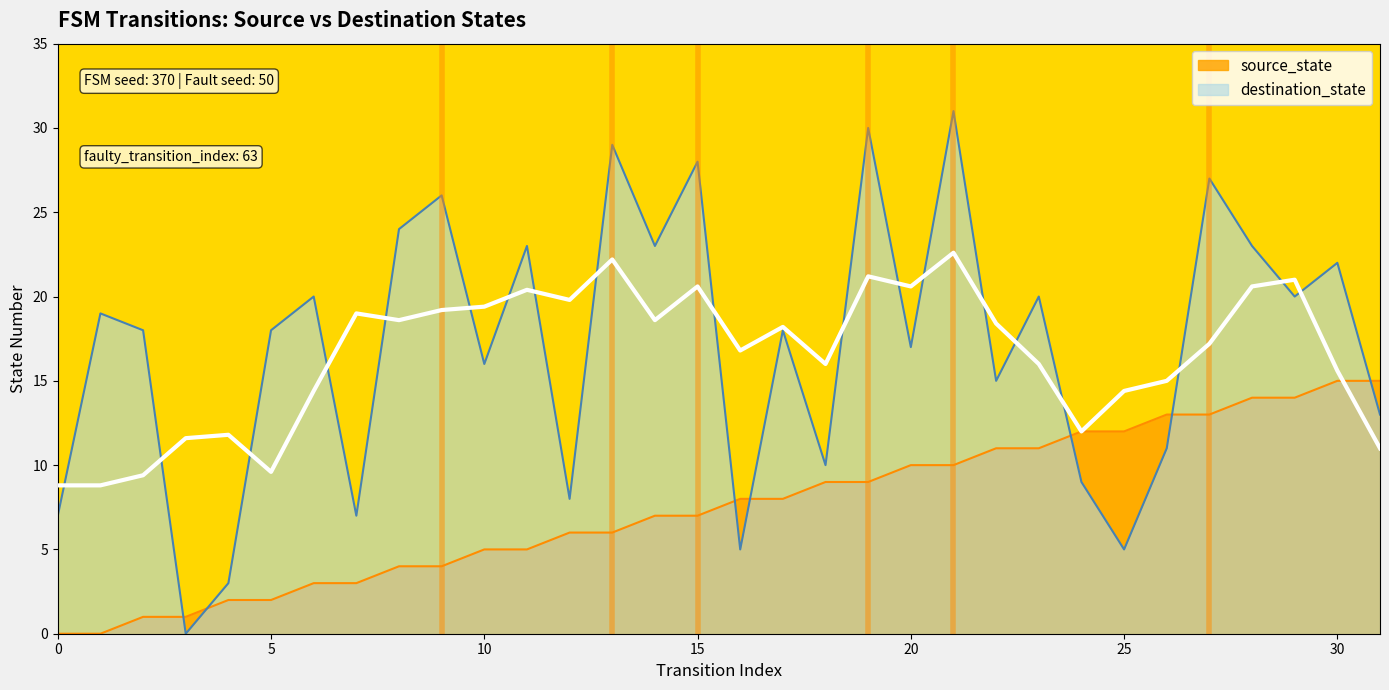

Which category has the highest value across all series?

21